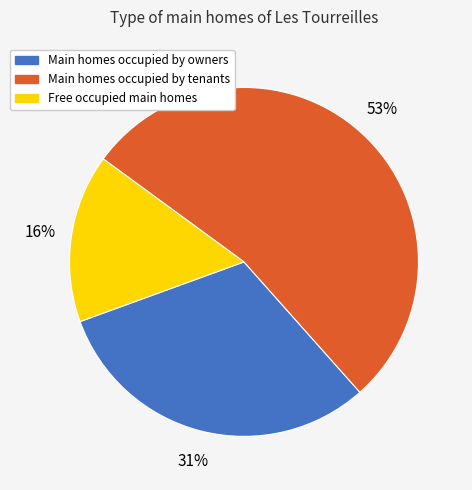

Is there any slice that represents more than half of the pie?

Yes